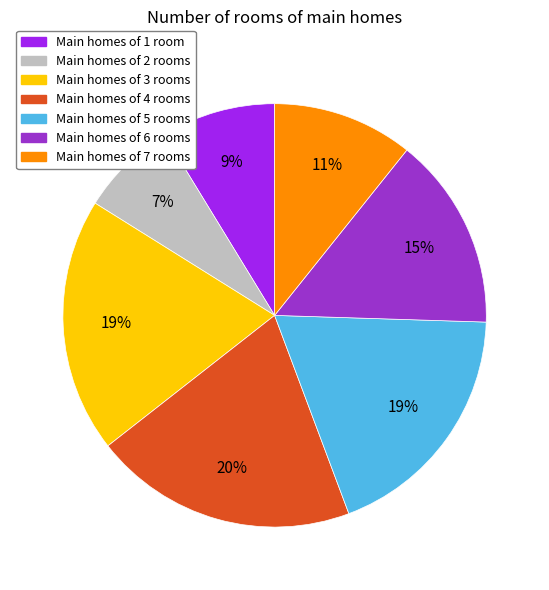

Is there any slice that represents more than half of the pie?

No